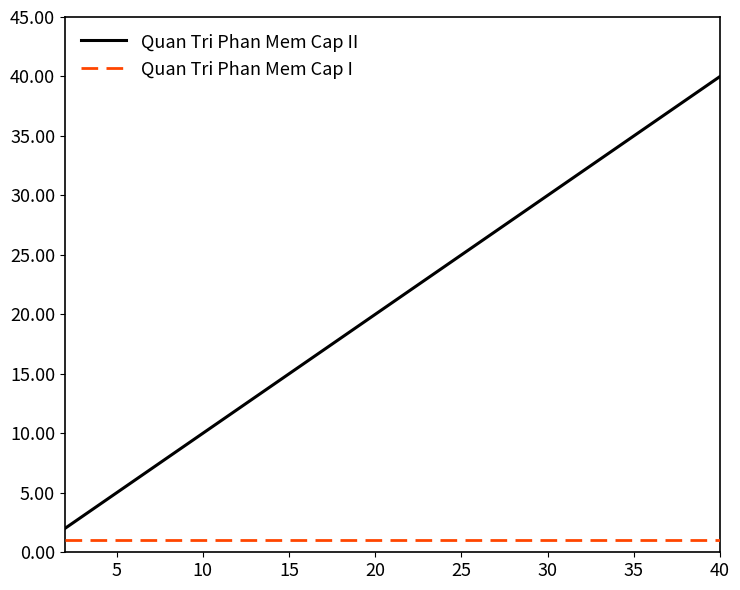

Which series has the widest spread of values?

Quan Tri Phan Mem Cap II